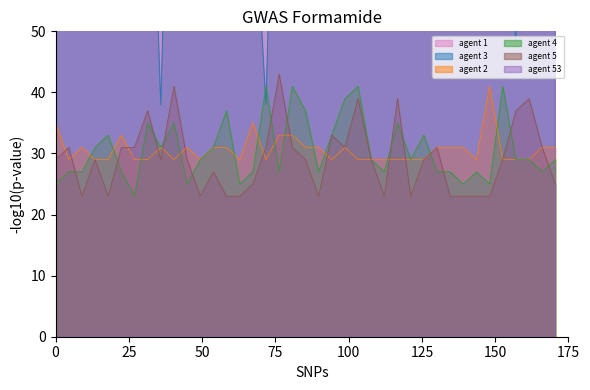

What is the difference between the maximum and minimum values in the agent 2 series?

12